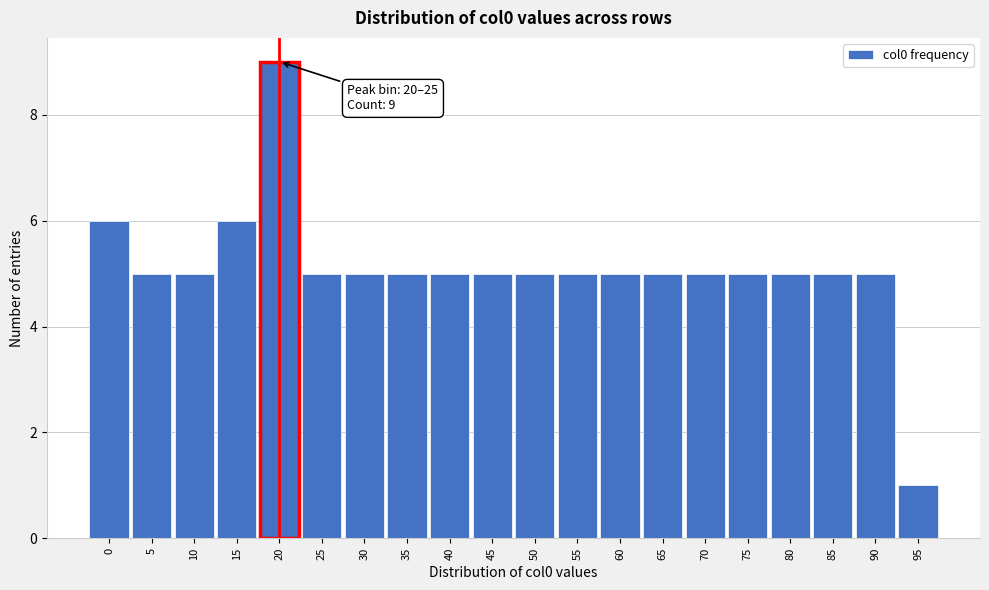

Reading right to left, extract all data points from this chart.

95=1	90=5	85=5	80=5	75=5	70=5	65=5	60=5	55=5	50=5	45=5	40=5	35=5	30=5	25=5	20=9	15=6	10=5	5=5	0=6